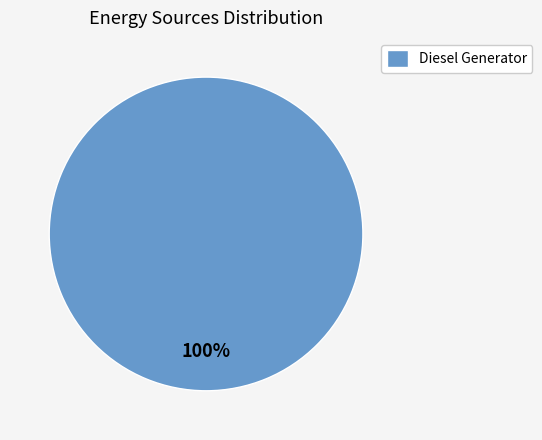

The Diesel Generator slice represents 87% of the pie. True or false?

False